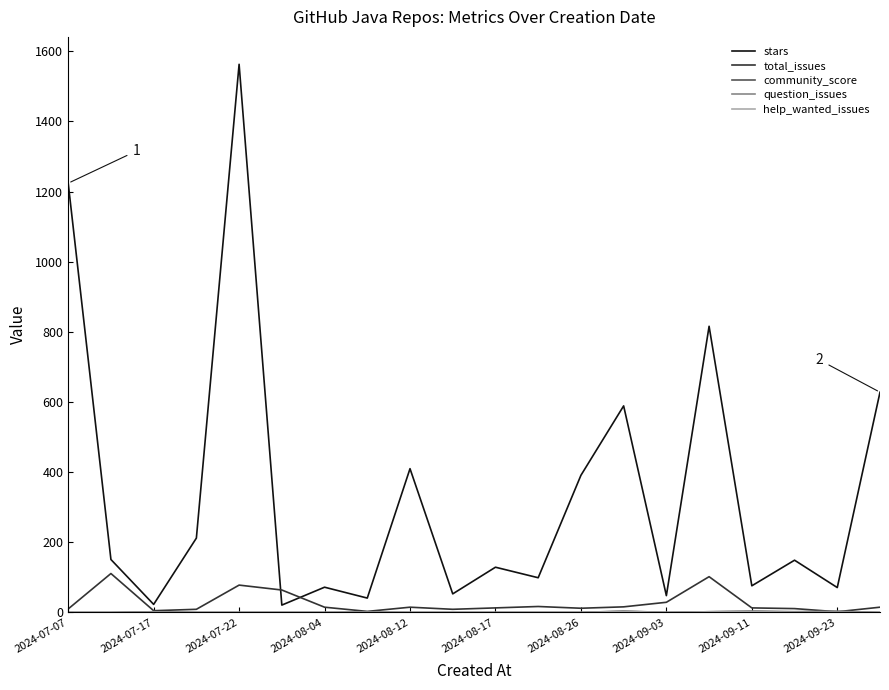

Count the number of data series in this chart.

5